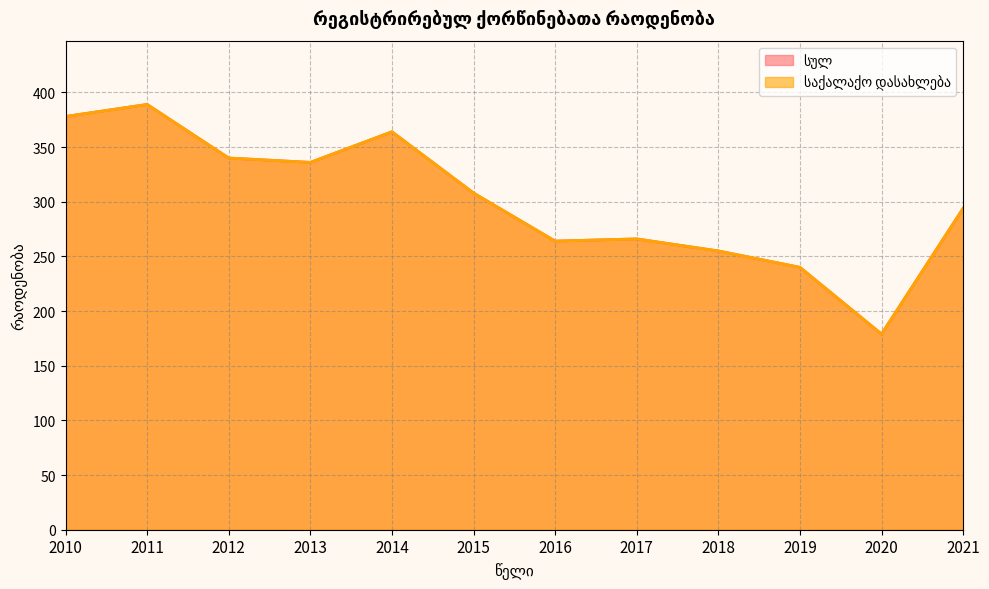

True or false: საქალაქო დასახლება and სულ intersect in this chart.

False